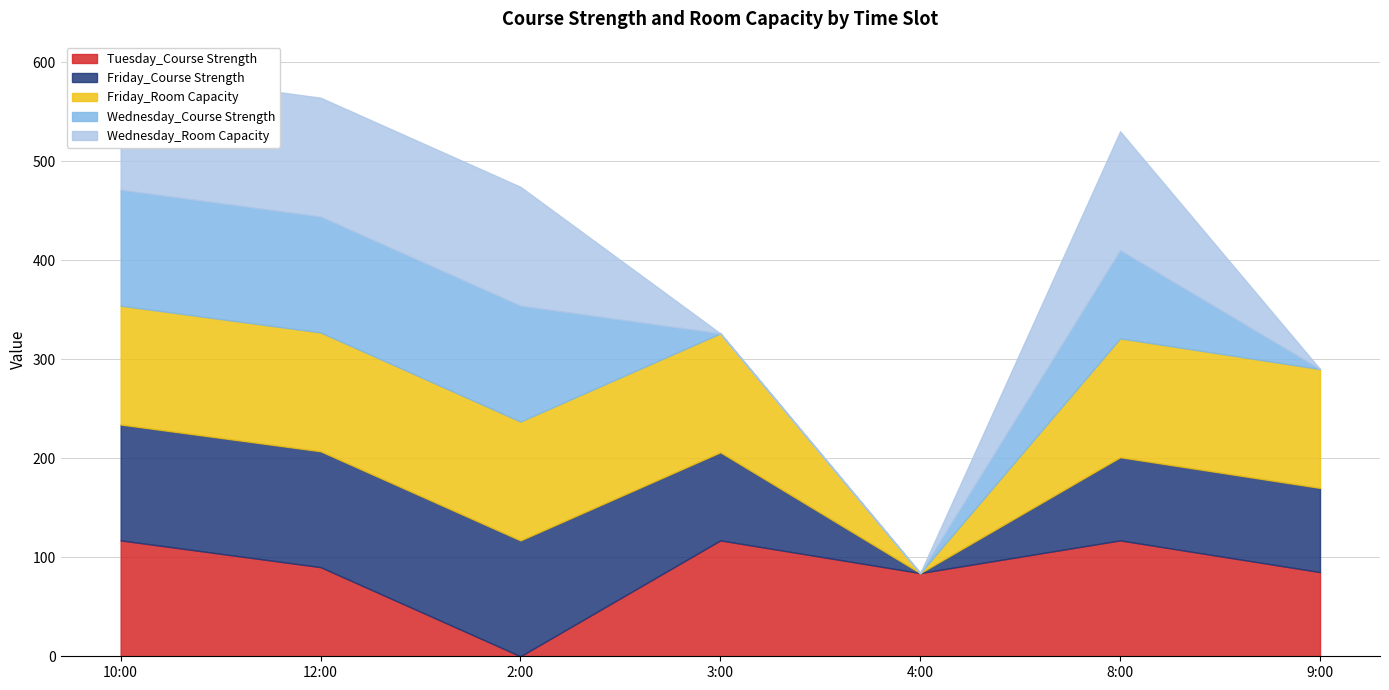

At which category is the sum across all series the highest?

10:00